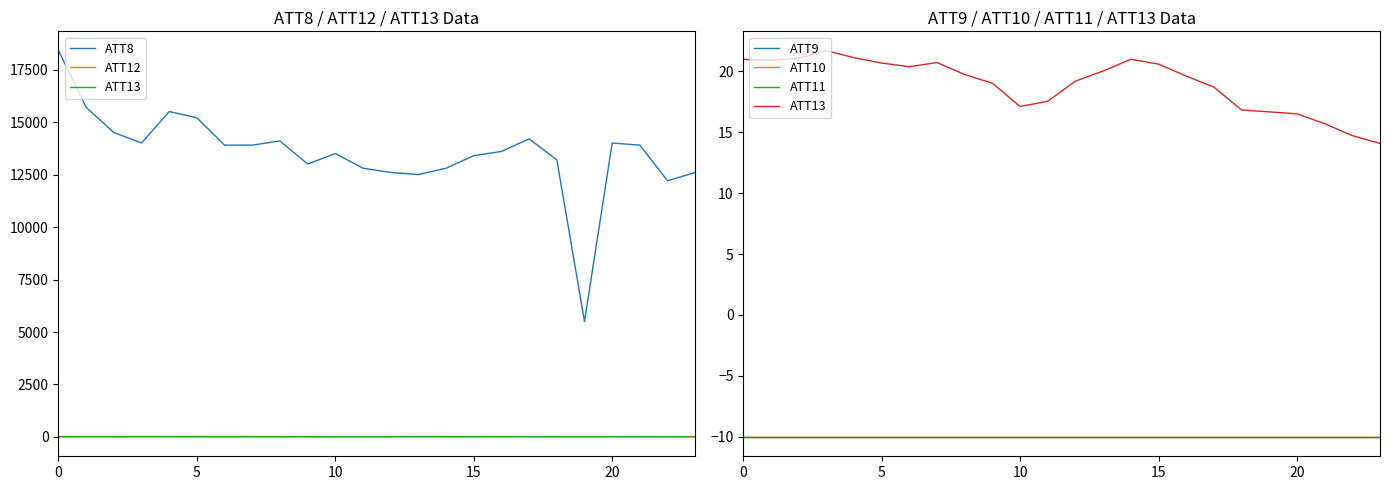

What are all the series names shown in the legend?

ATT8, ATT12, ATT13, ATT9, ATT10, ATT11